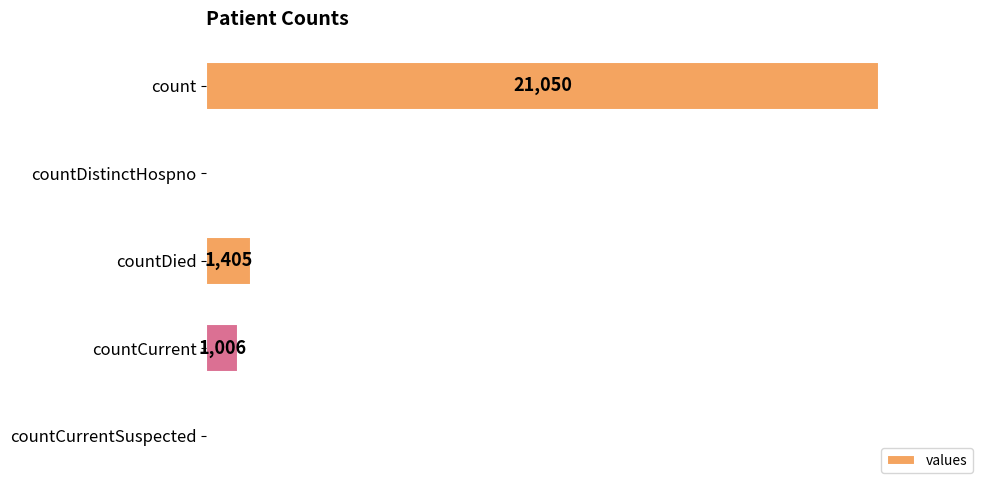

Which has a higher value, countDied or countCurrent?

countDied